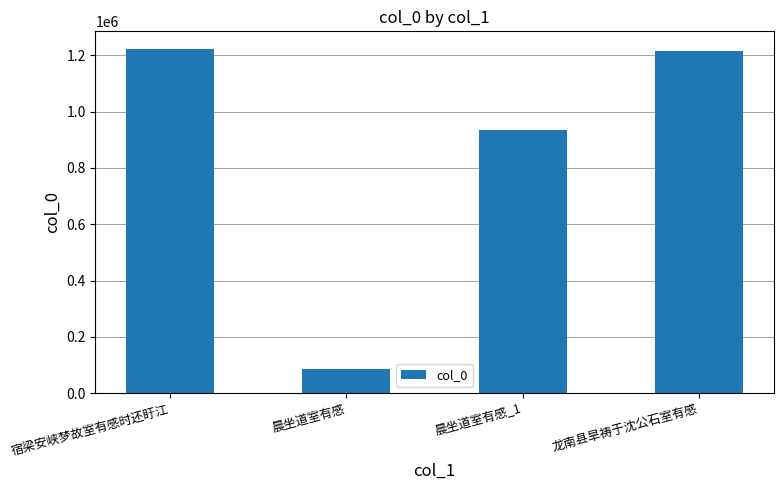

What is the smallest value displayed?

84088